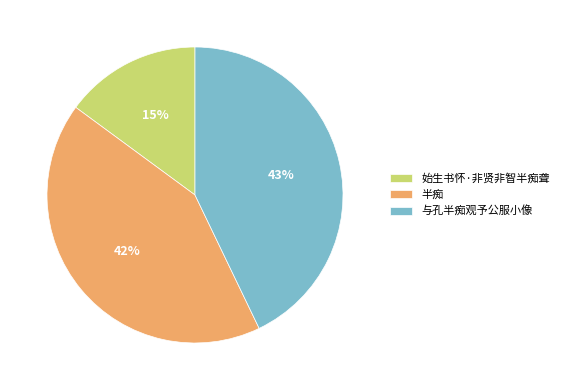

To the nearest percent, what portion does 半痴 represent?

42%